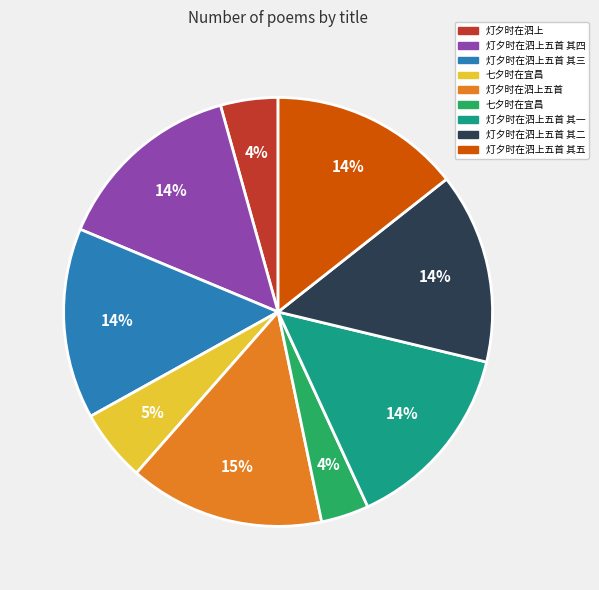

To the nearest percent, what is the average slice percentage?

11%